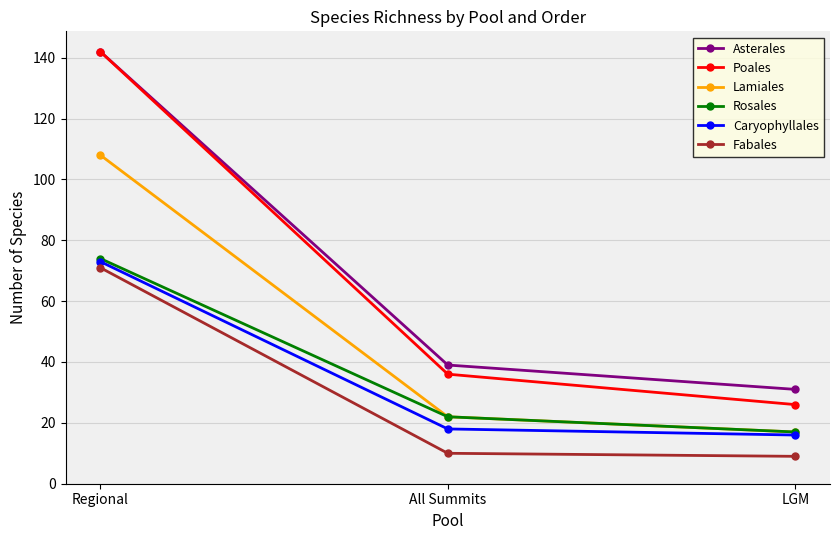

How many lines are shown in the chart?

6